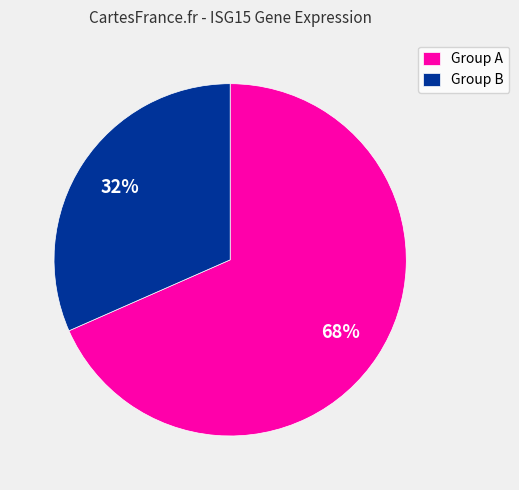

How many segments does this pie chart have?

2